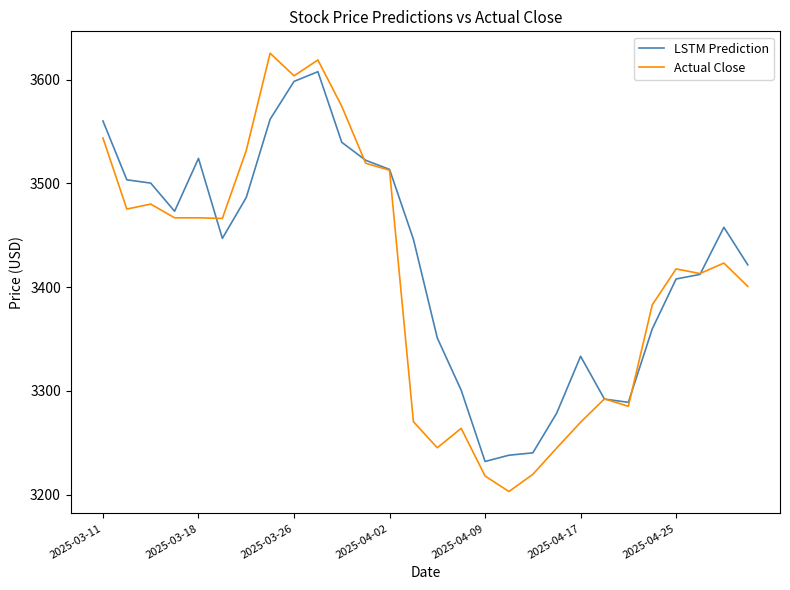

What is the minimum value shown in the chart?

3203.0